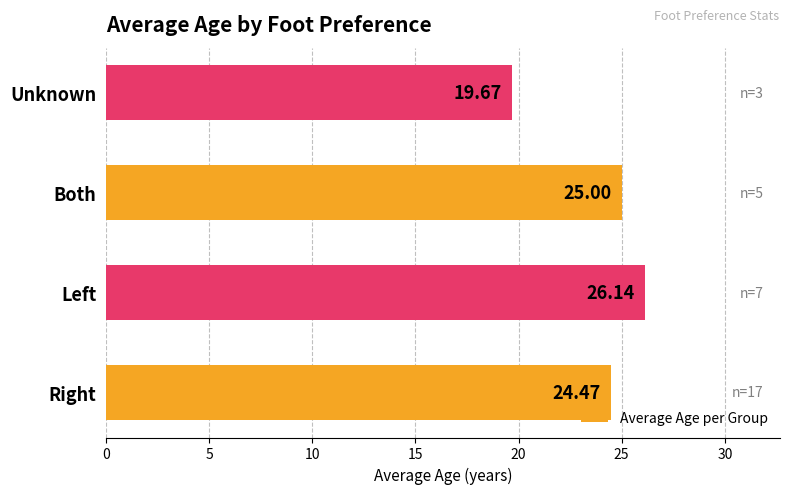

Rank the categories by value from highest to lowest.

Left, Both, Right, Unknown